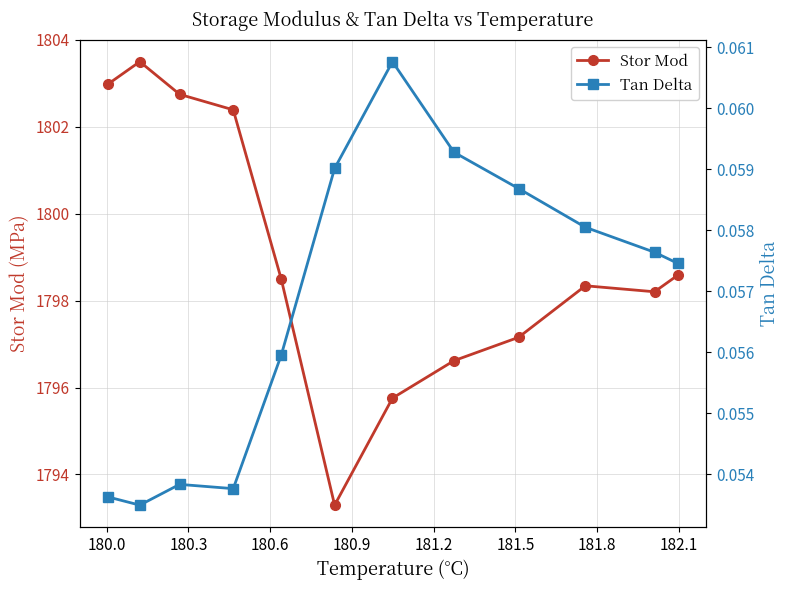

True or false: Tan Delta and Stor Mod cross at least once.

False